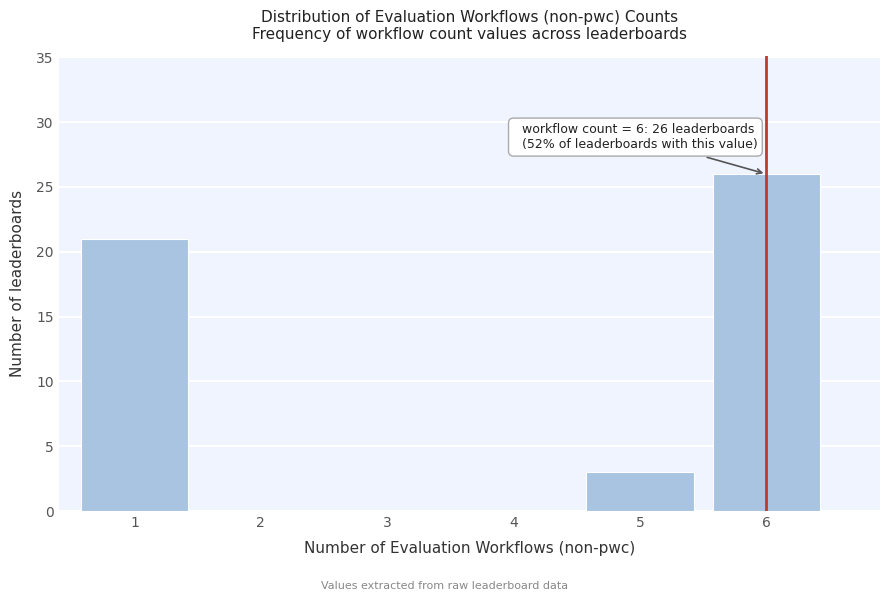

Which range on the x-axis has the tallest bar?

5.5 to 6.5